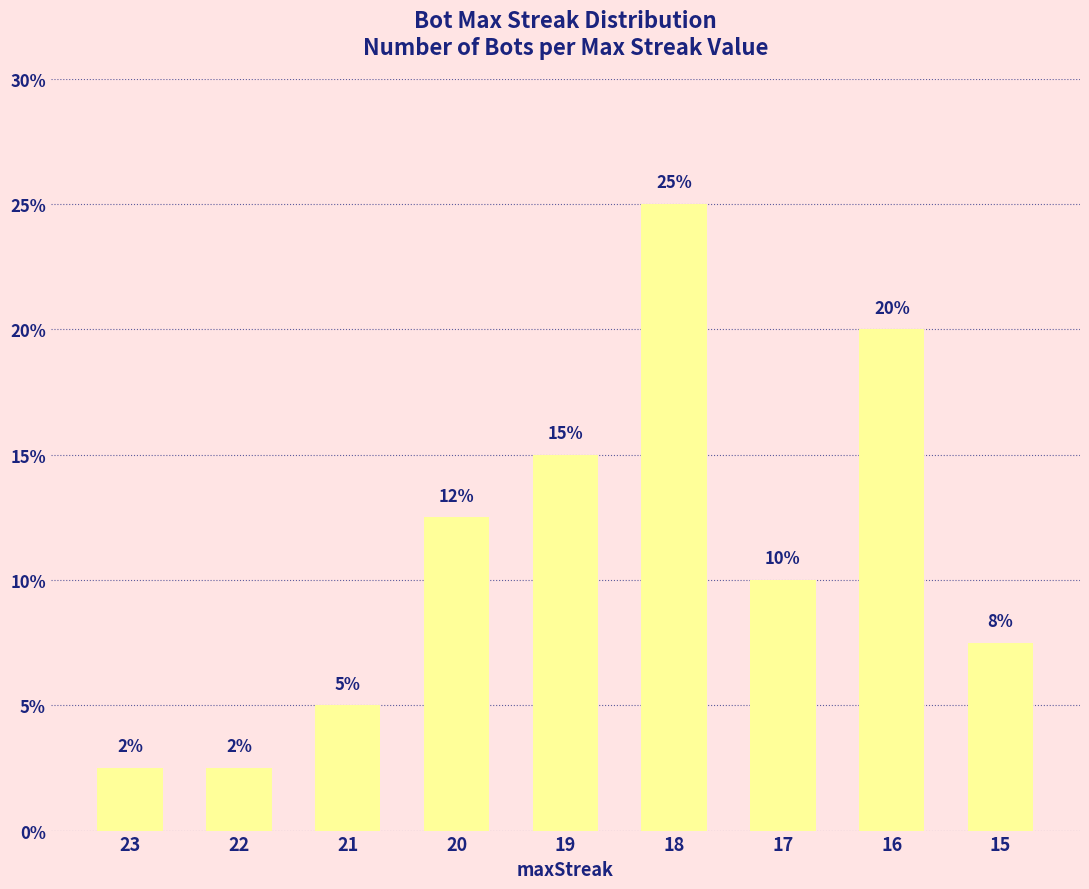

What value does the data have at 19?

15.0